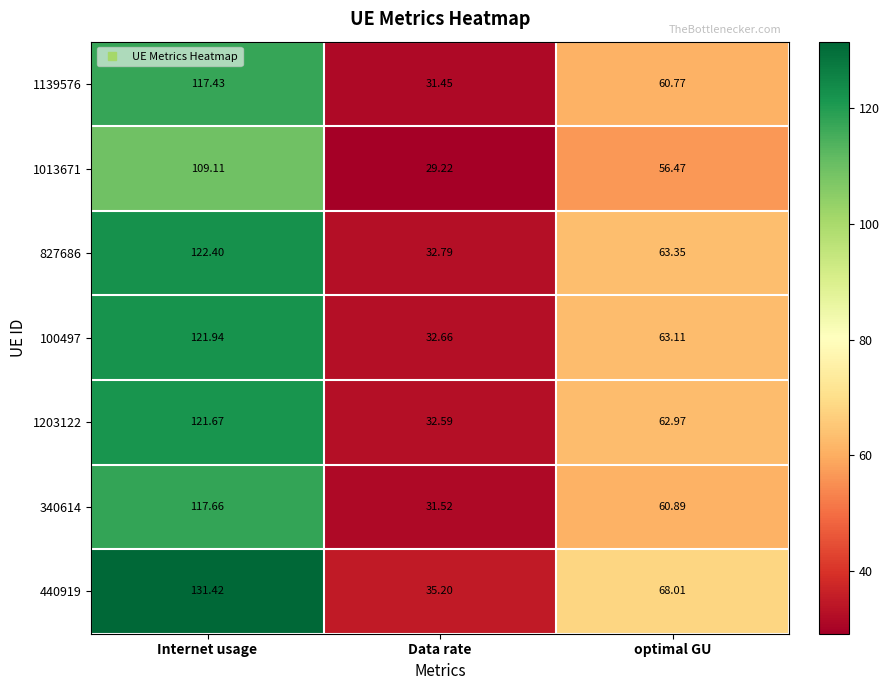

List the labels in order of 827686 value, smallest first.

Data rate, optimal GU, Internet usage